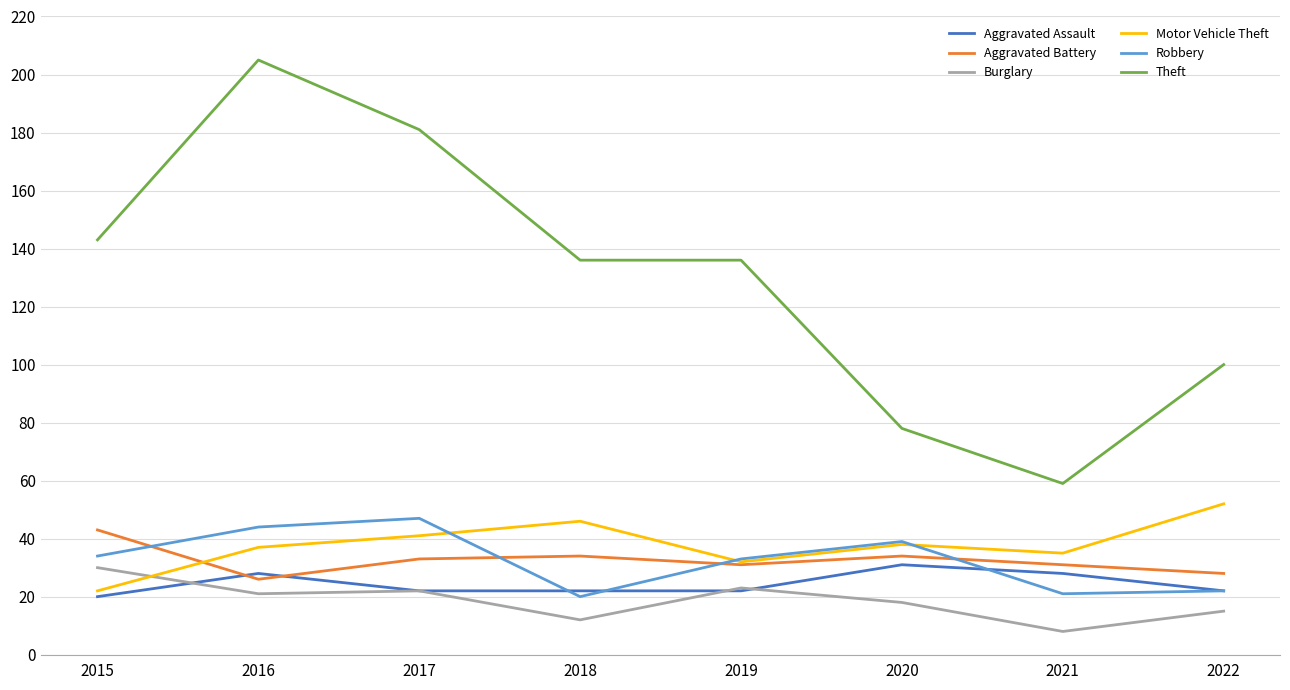

What is the difference between the maximum and second lowest values in the Aggravated Assault series?

9